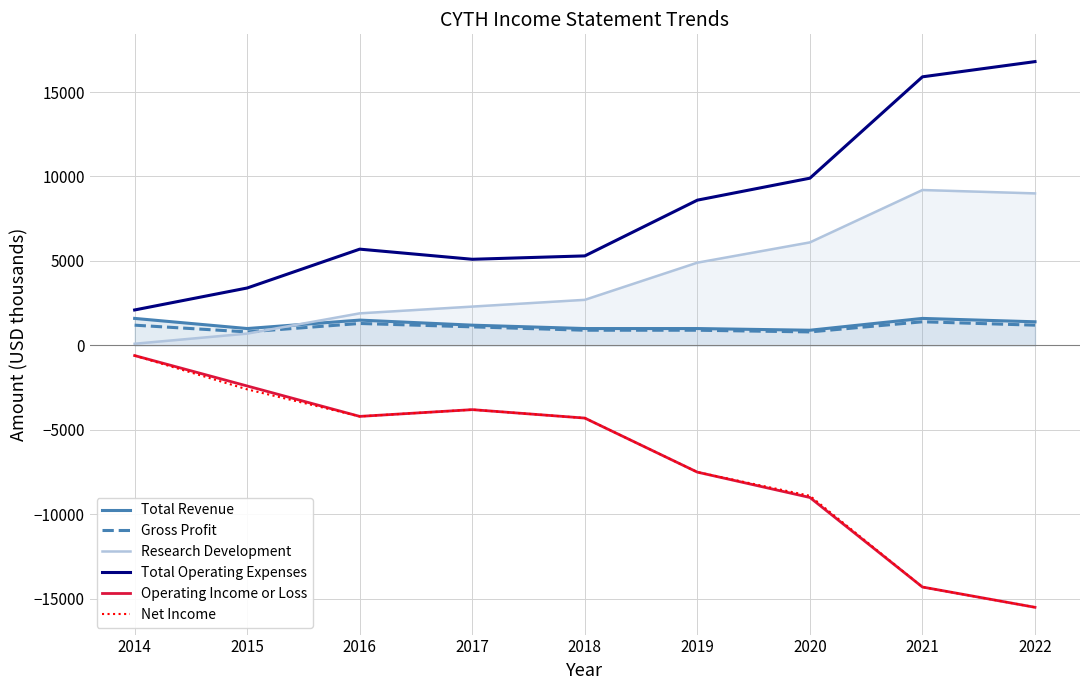

At which category does Total Revenue reach its first local valley?

2015